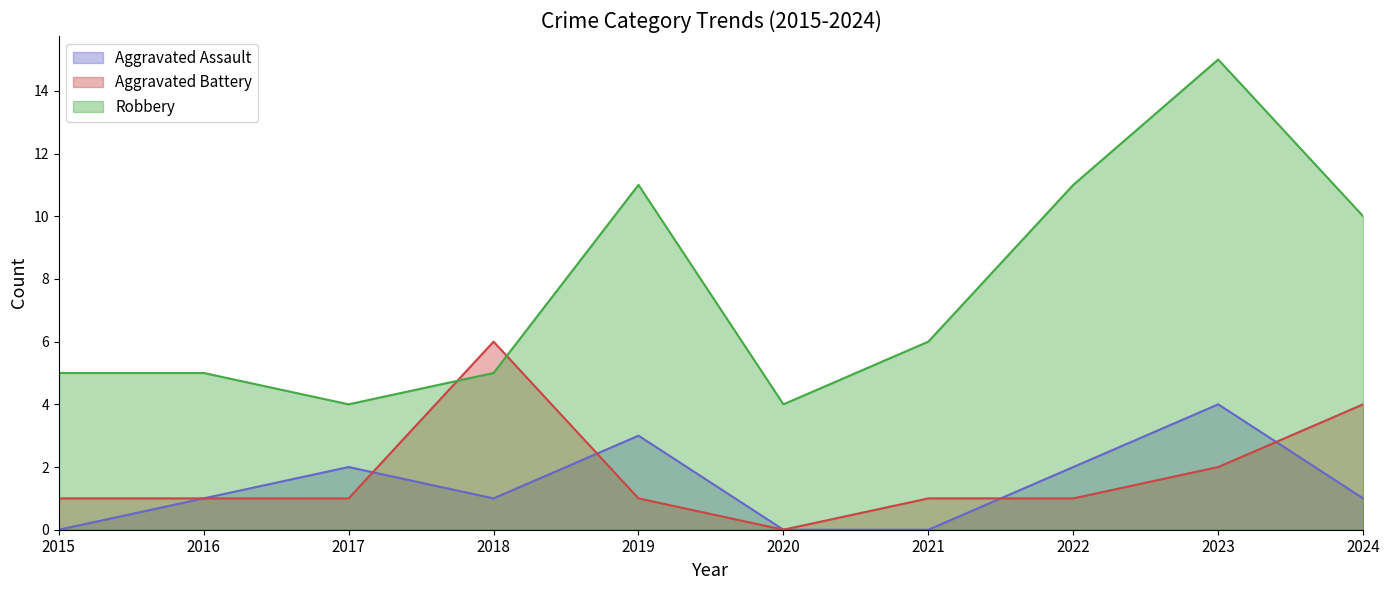

How many Aggravated Battery values are between 1 and 2?

7